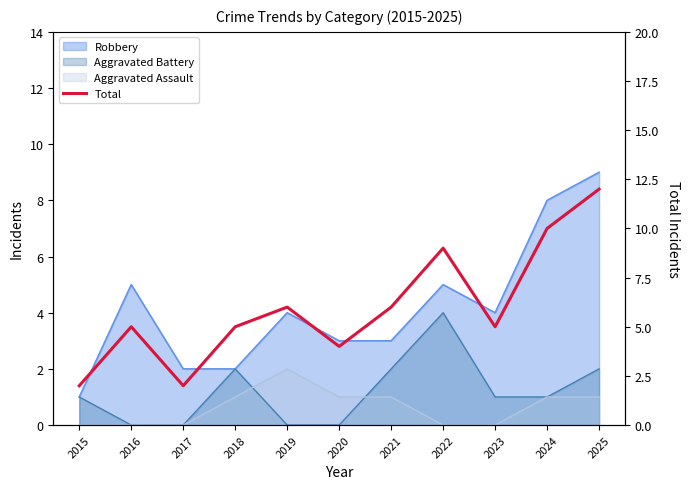

What is the change in value from 2018 to 2024?

+5